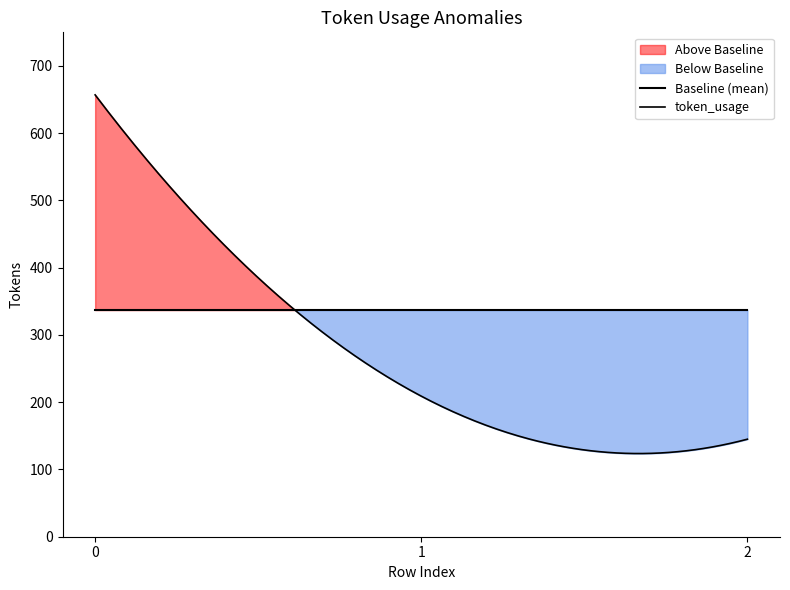

Reading left to right, what are all the values shown in this chart?

657	209	145